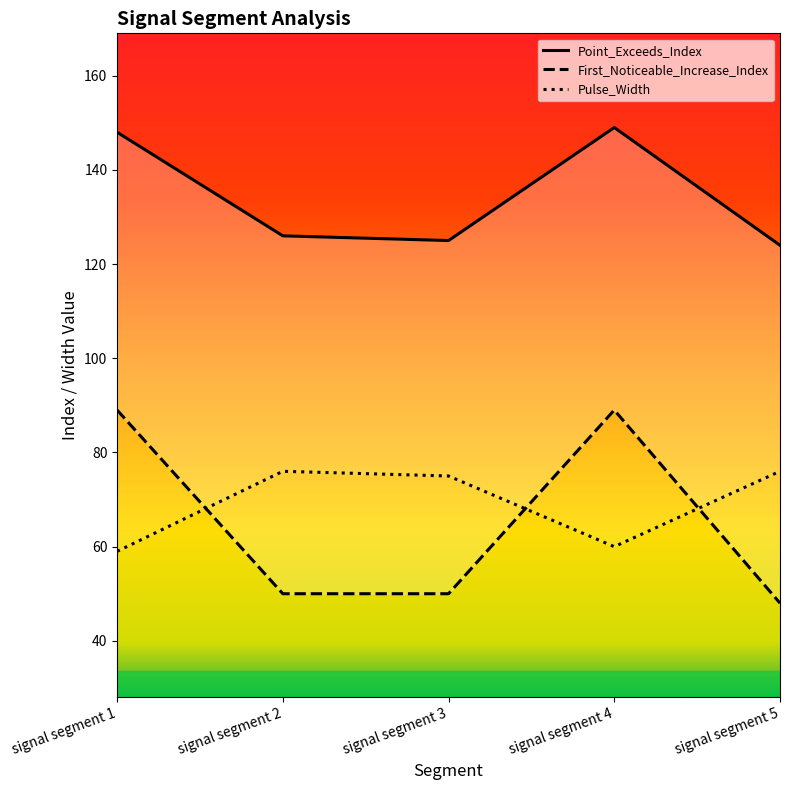

Count the number of categories in the chart.

5